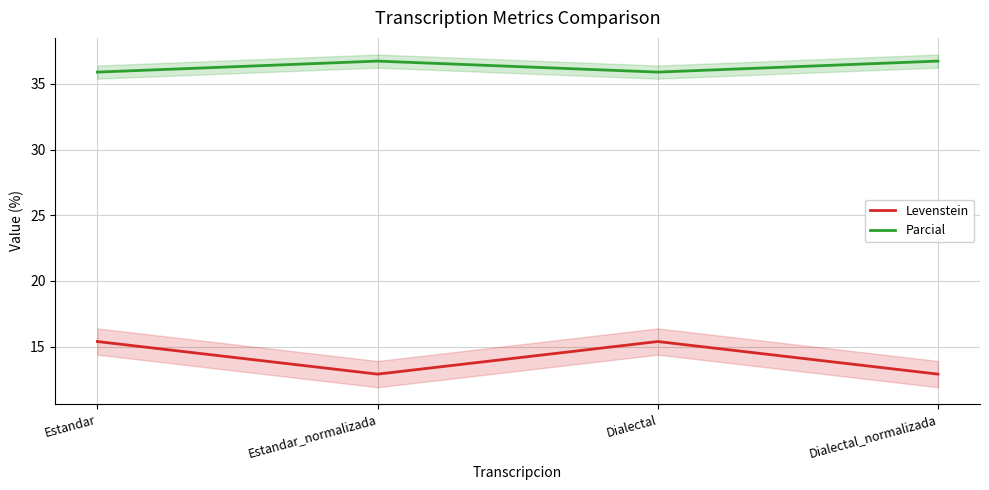

How many values in the Levenstein series exceed 15?

2